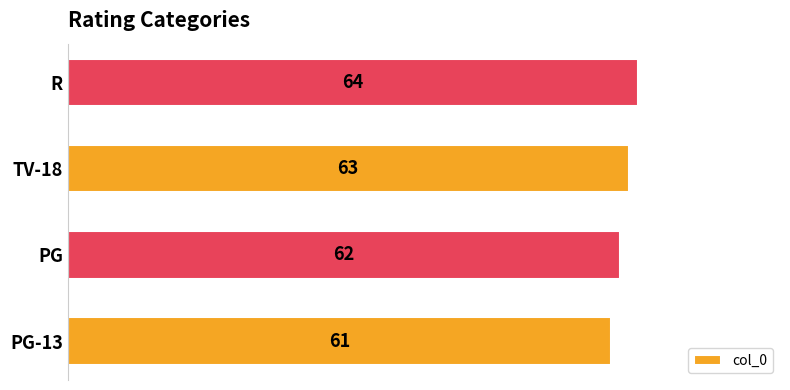

Where is the data nearest to the value 62?

PG